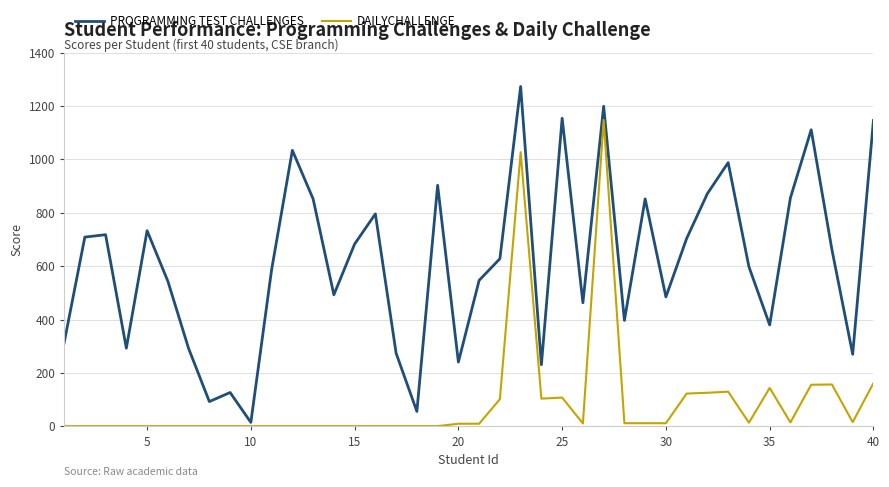

What is the greatest value displayed?

1273